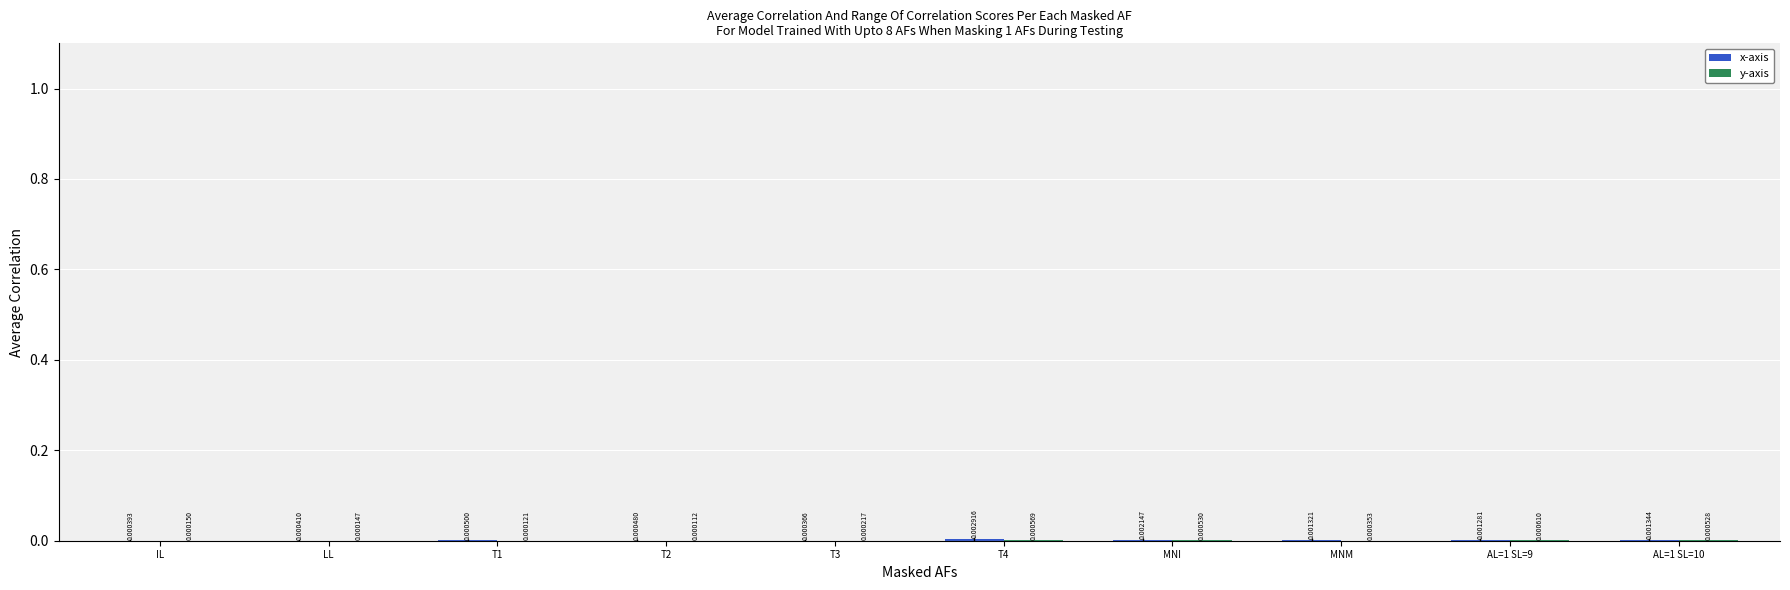

Is the value of y-axis at T2 greater than the value of x-axis at LL?

No